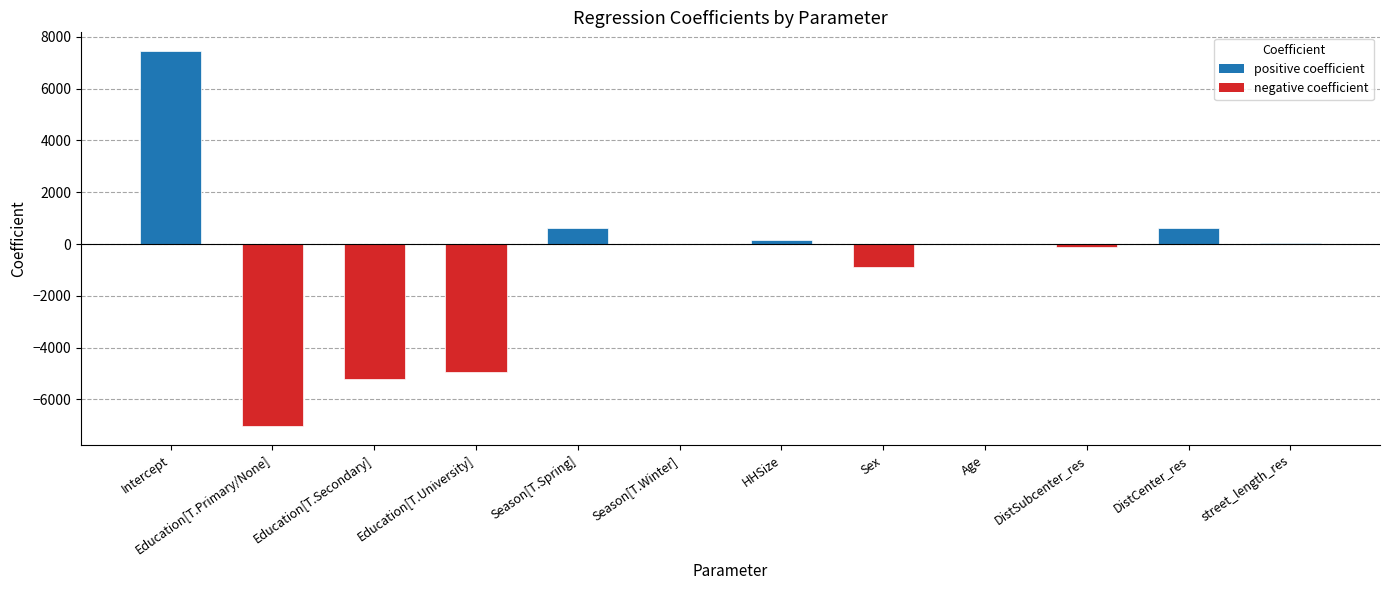

Are the bars horizontal?

No